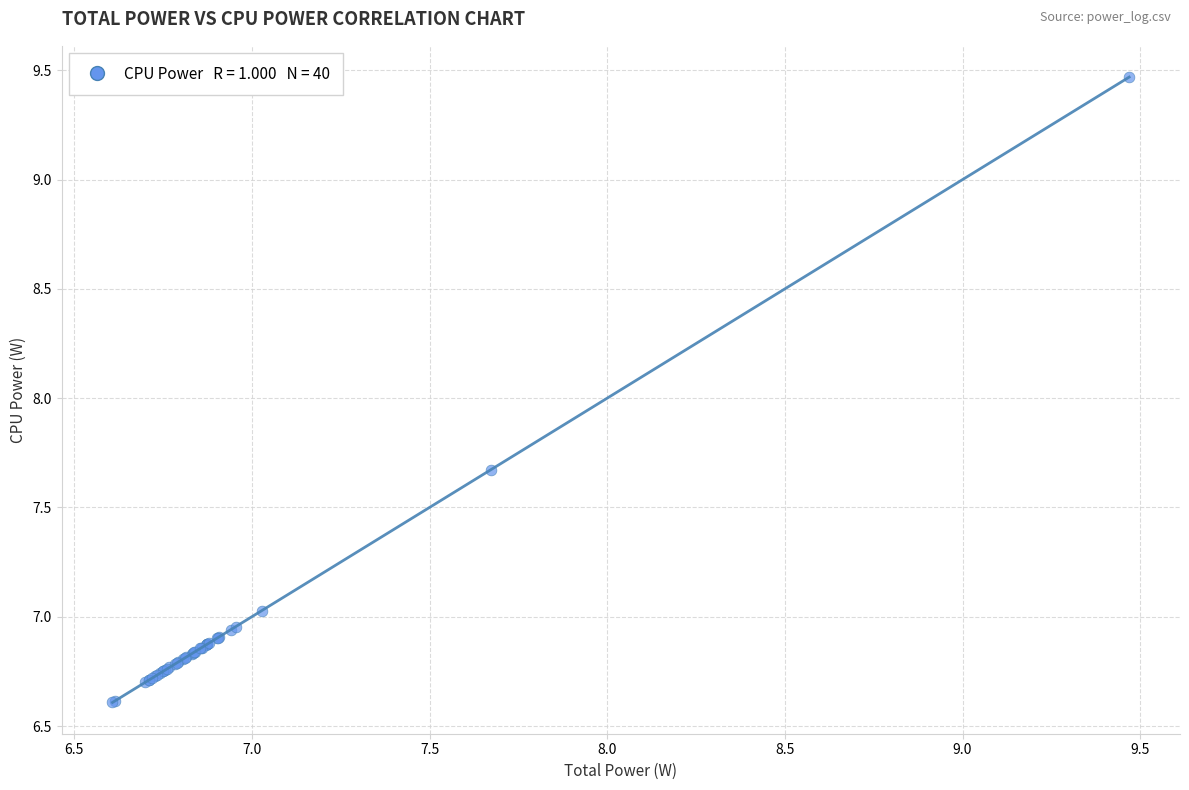

What Y value in the scatter plot is closest to 8?

7.7